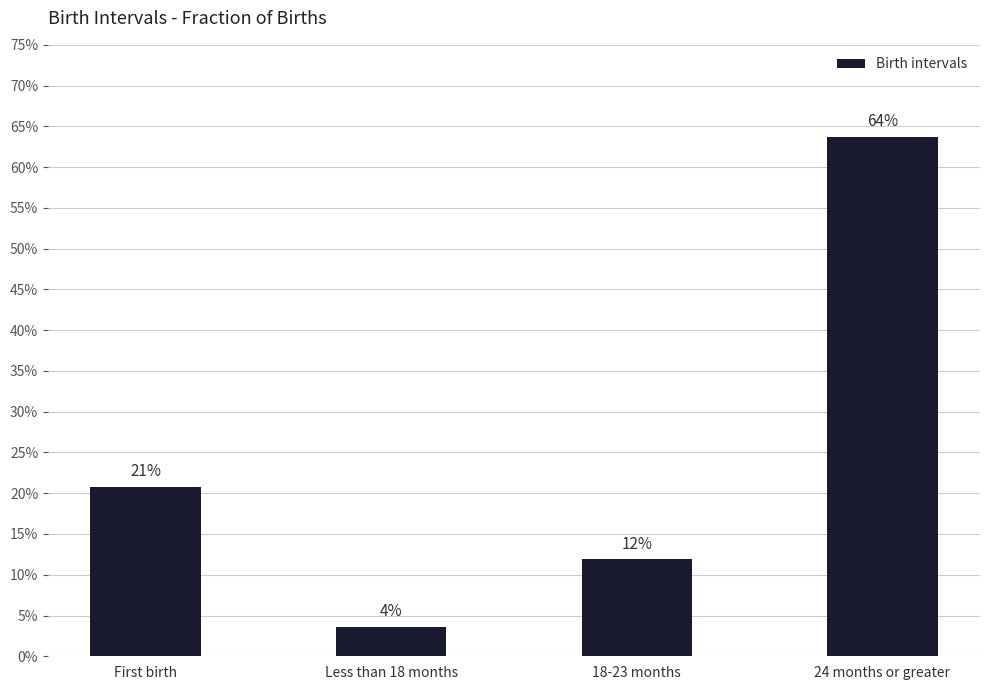

The chart shows a value of 0.2 at First birth. True or false?

True